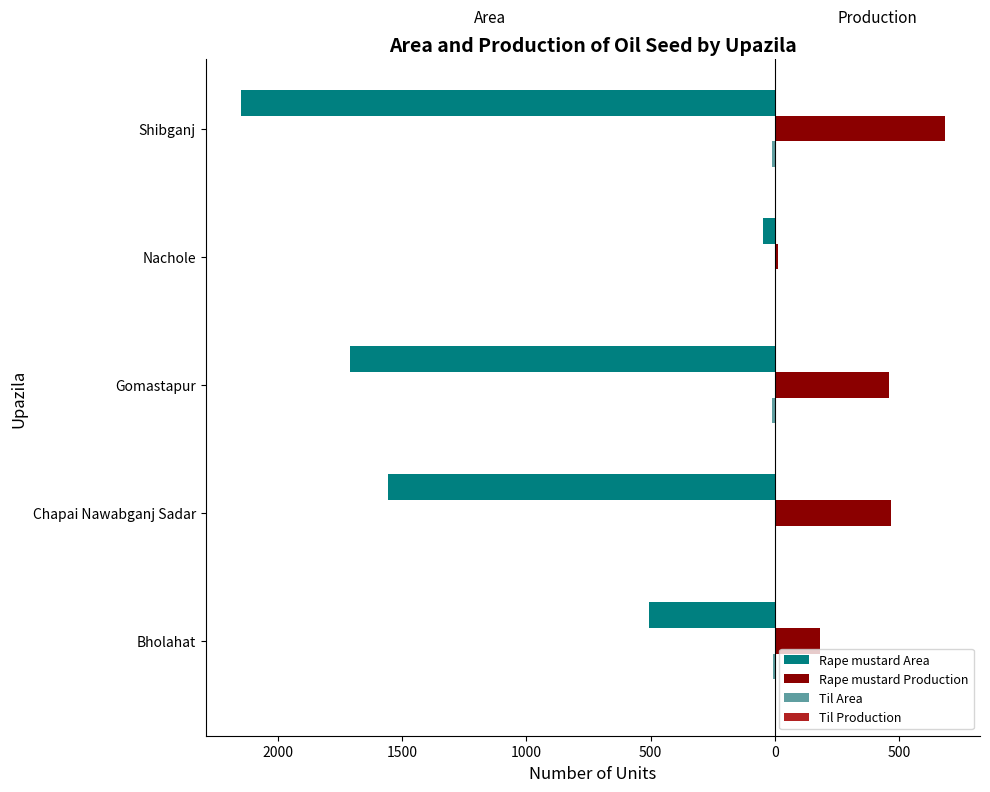

What is the value of the Til Area bar at the 5th from the left?

-12